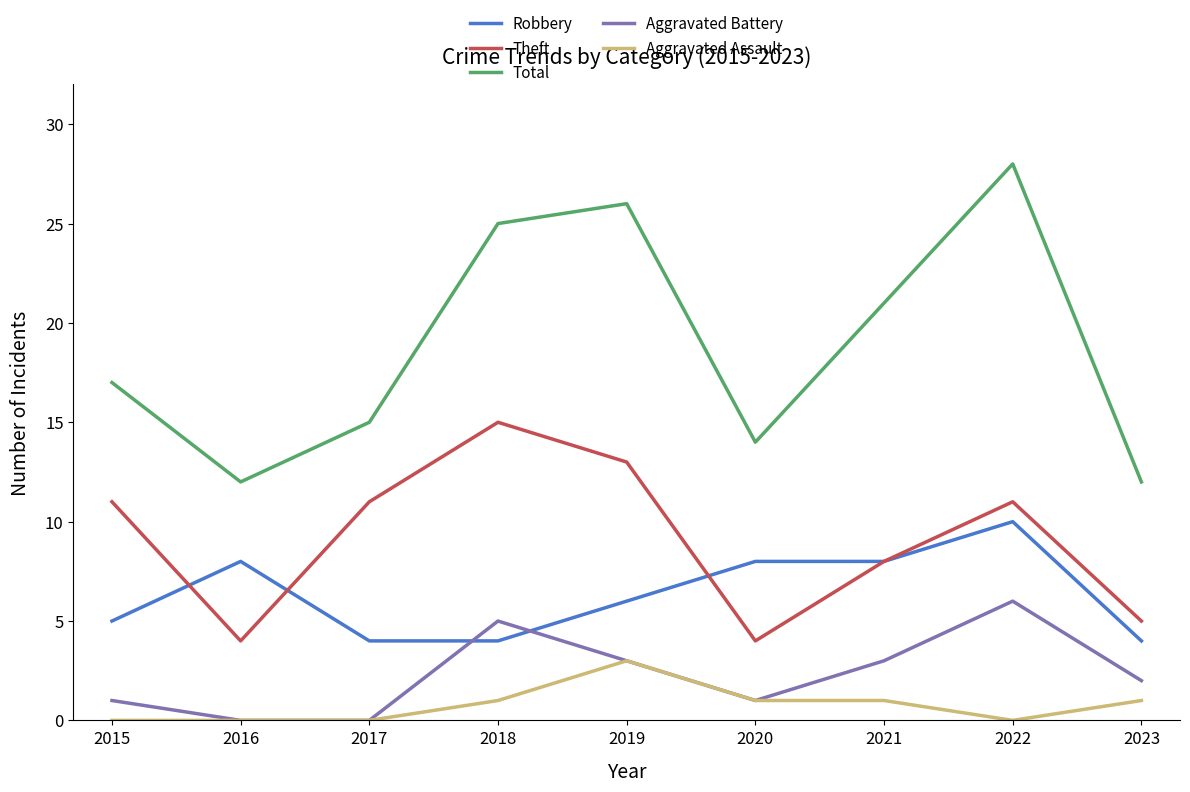

How many values in the Aggravated Battery series are below 2?

4